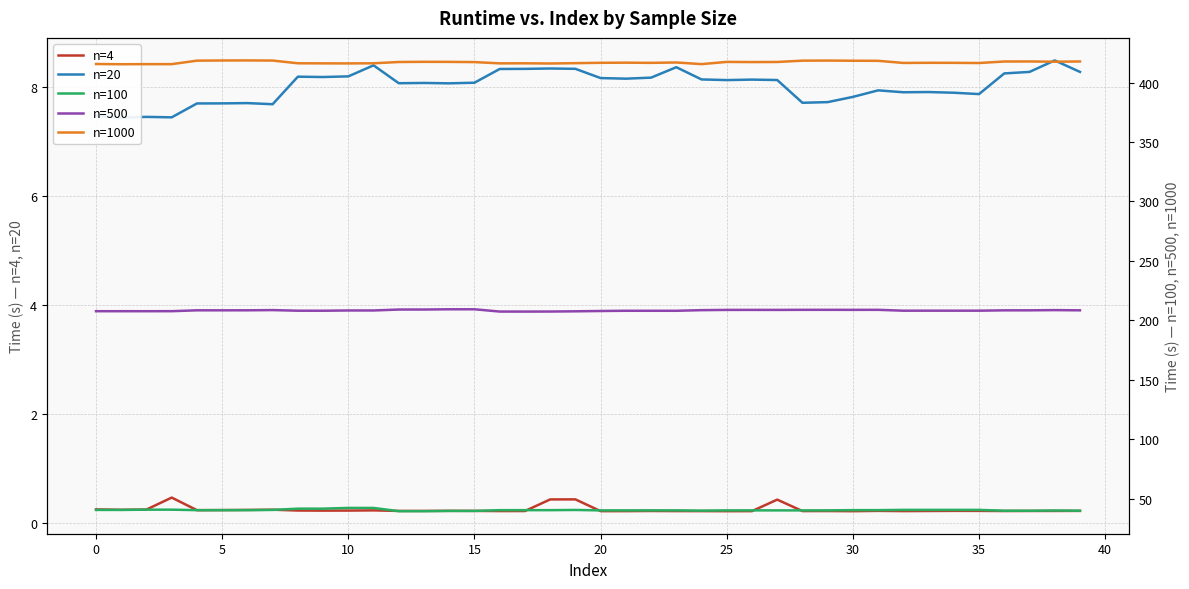

What is the maximum value for n=4?

0.5